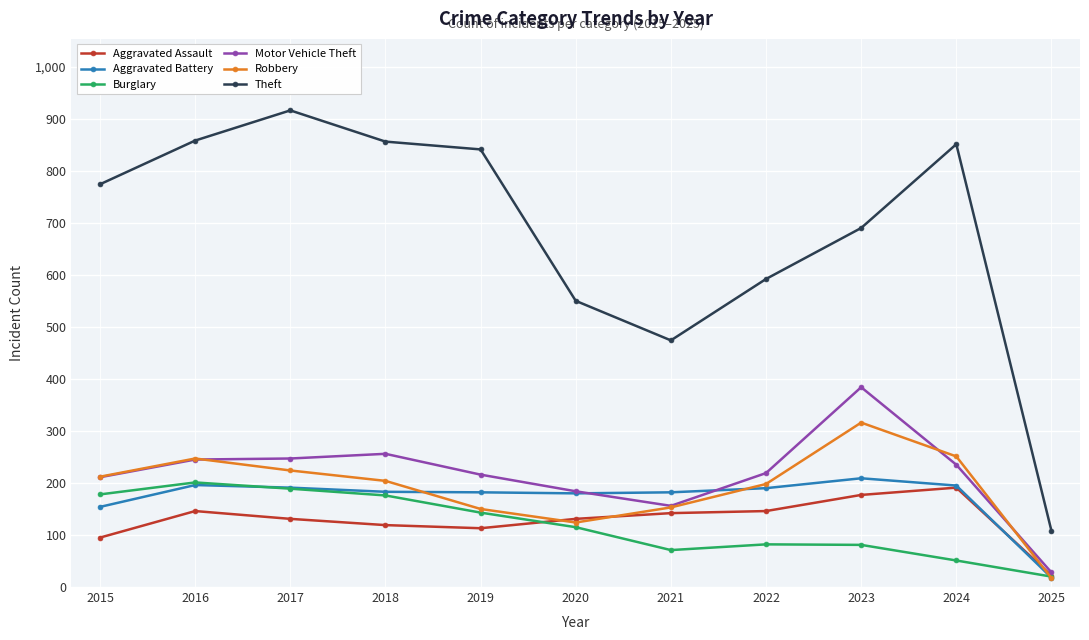

True or false: Robbery has more than 0 points higher than both neighbors.

True